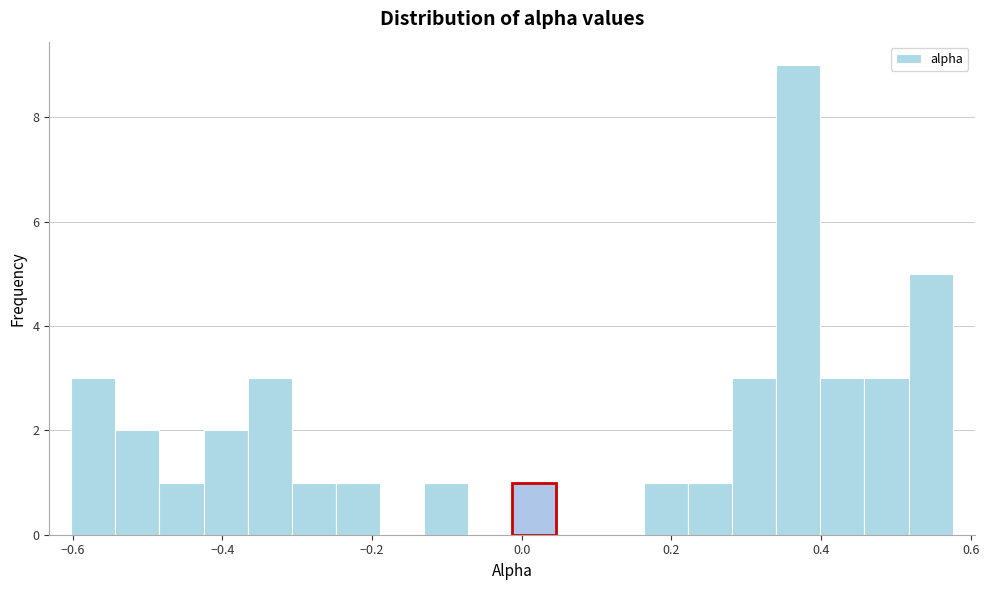

Read against the x-axis, roughly where is the centre of the tallest bar?

0.36